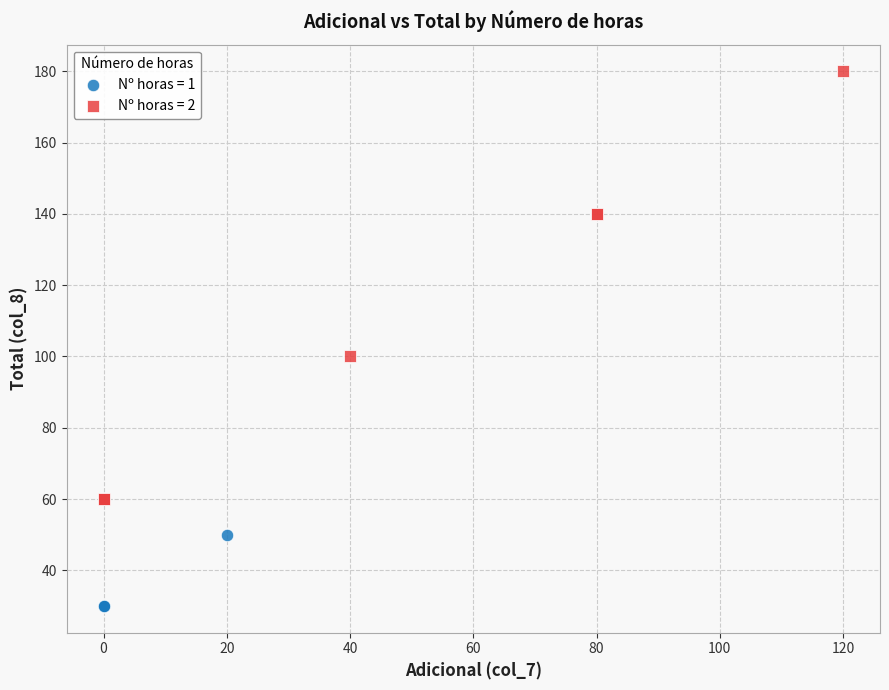

Which series contains the lowest Y value?

Nº horas = 1